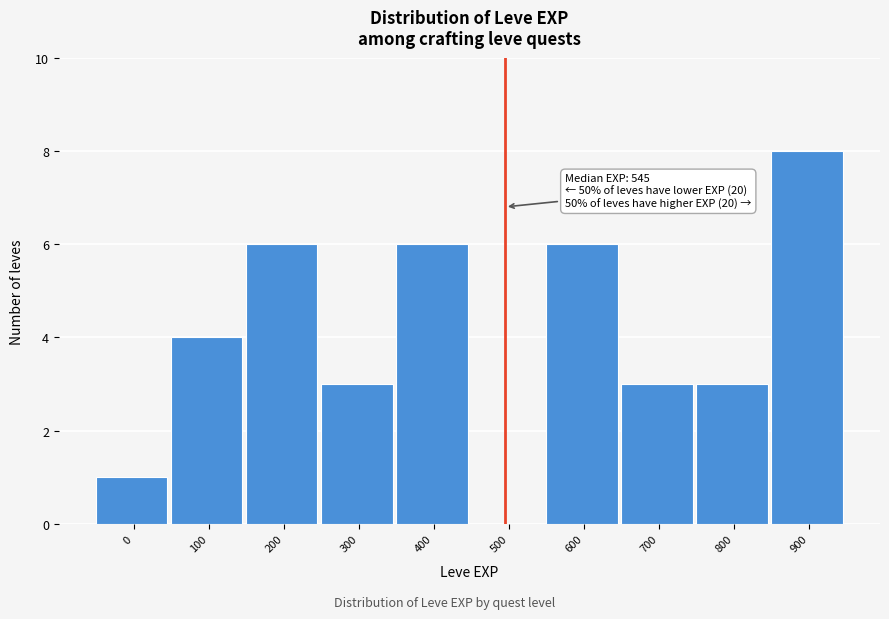

Reading right to left, transcribe all the data shown in this chart.

900=8	800=3	700=3	600=6	500=0	400=6	300=3	200=6	100=4	0=1